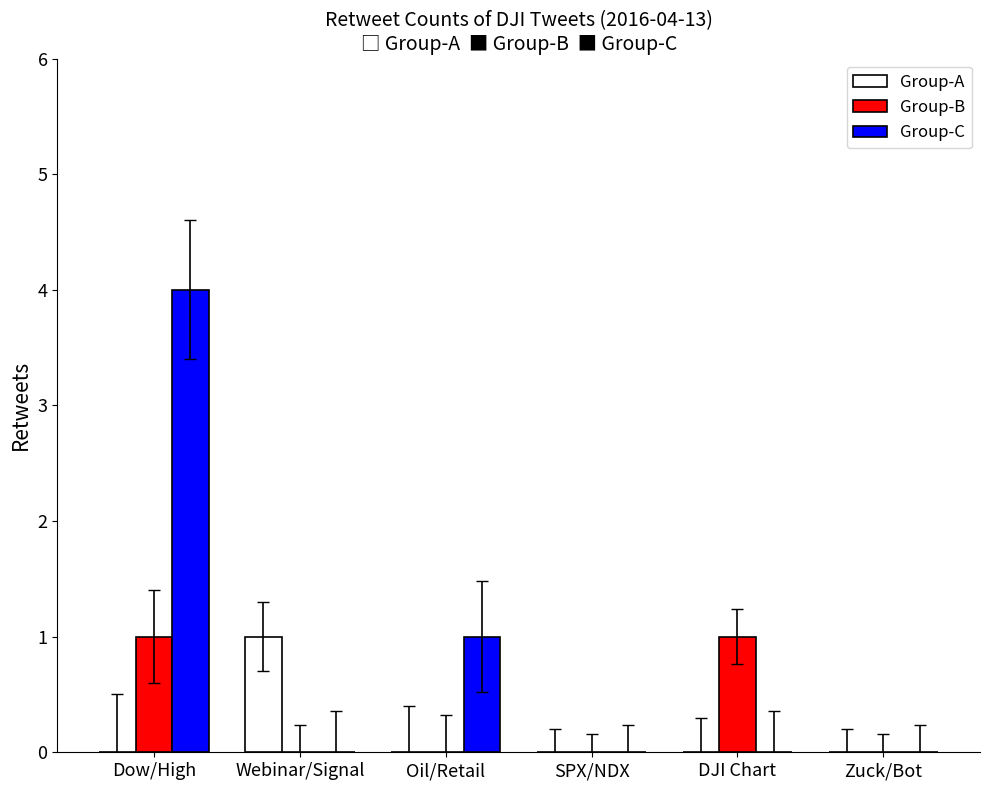

Which series has the largest range (max minus min)?

Group-C